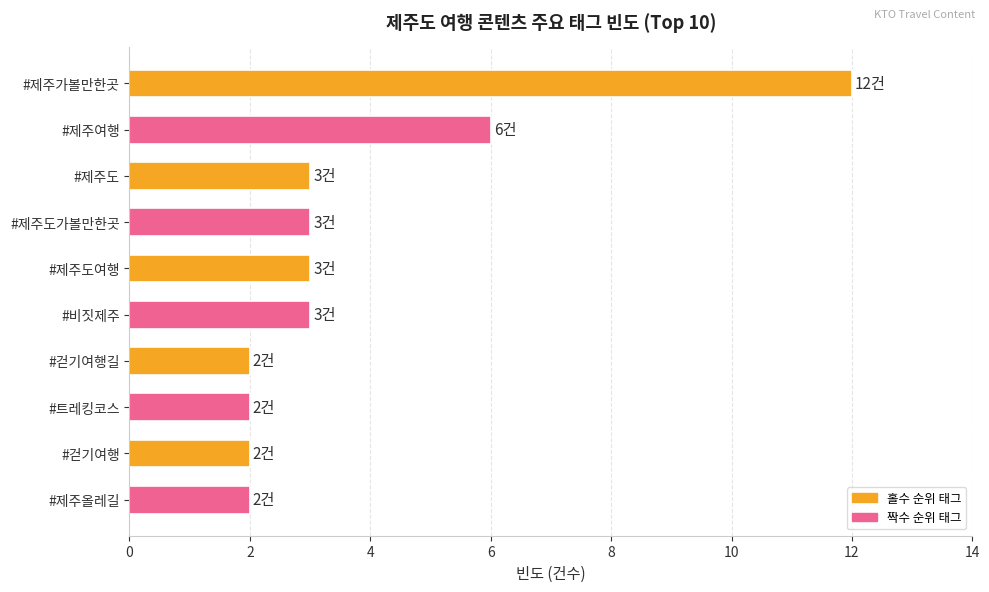

Where is the data nearest to the value 7?

#제주여행